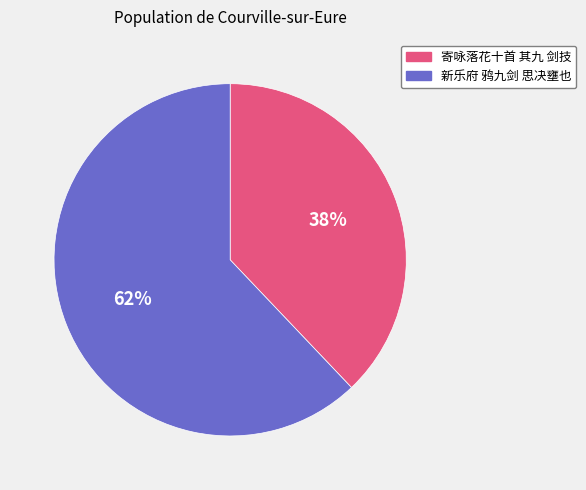

Which category has the smallest portion of the pie?

寄咏落花十首 其九 剑技